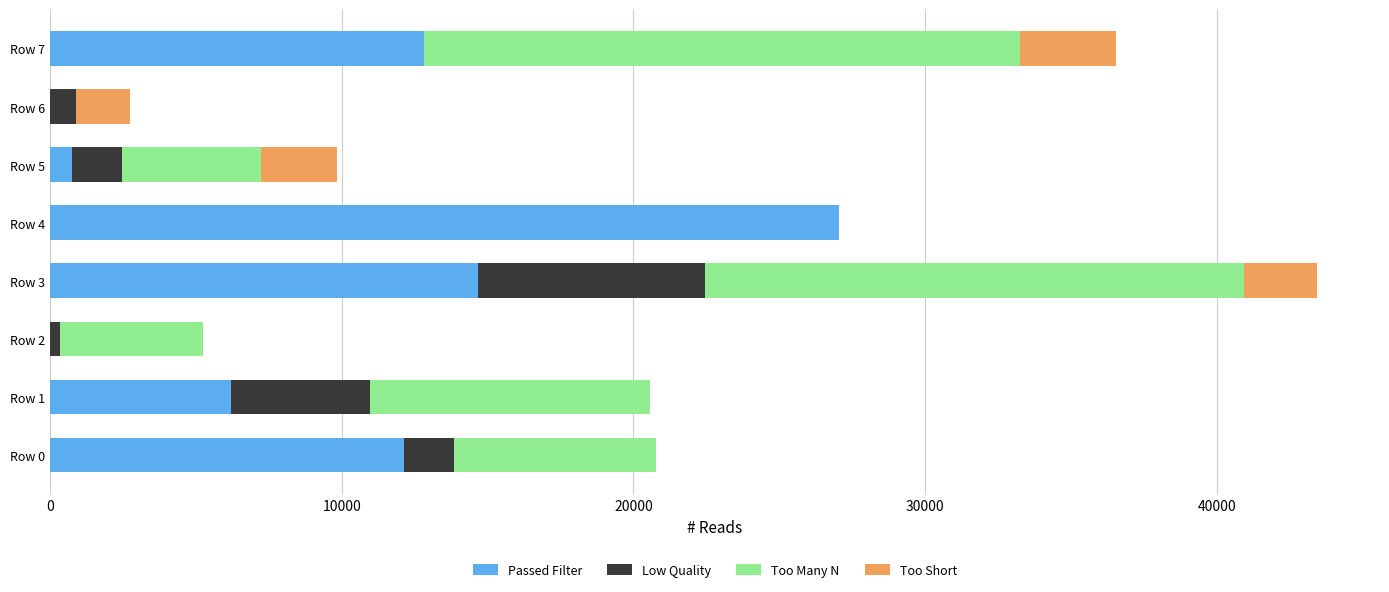

At which category is the sum across all series the highest?

Row 3